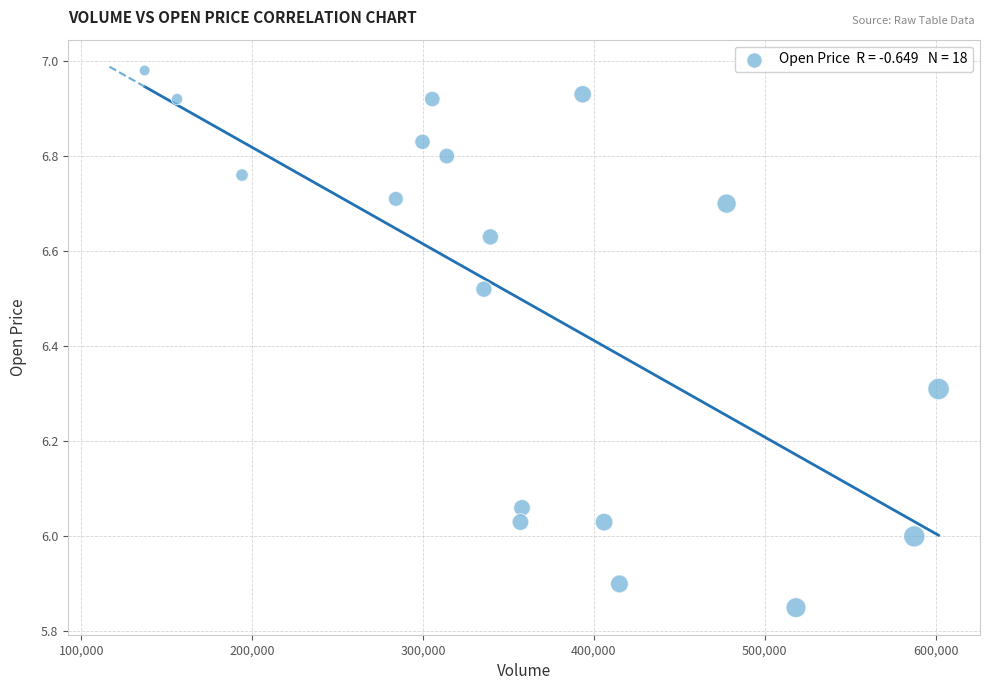

What is the range of Y values (max minus min)?

1.1